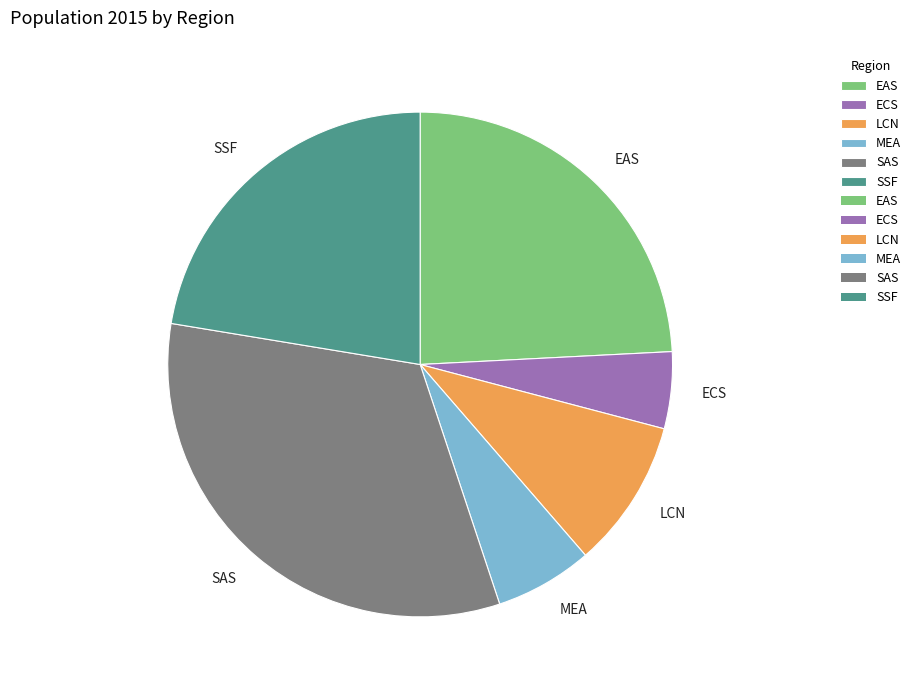

Is it true that MEA is 6% of the pie?

True